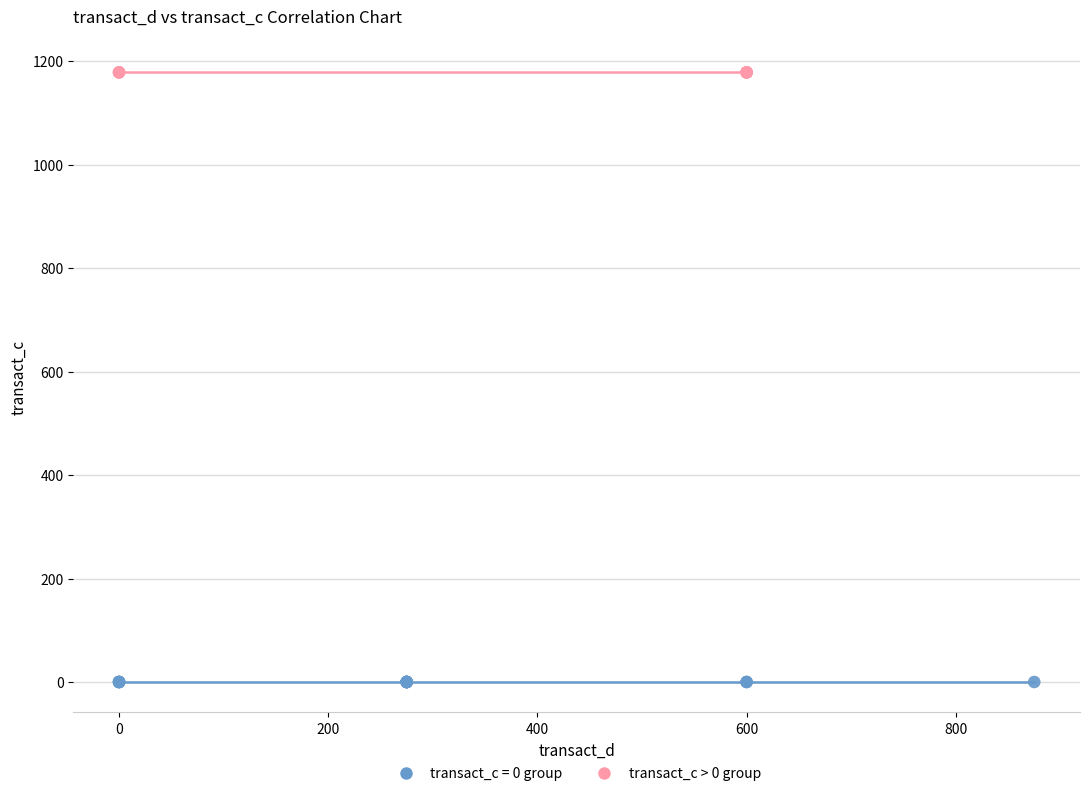

Which series reaches the maximum Y coordinate?

transact_c > 0 group